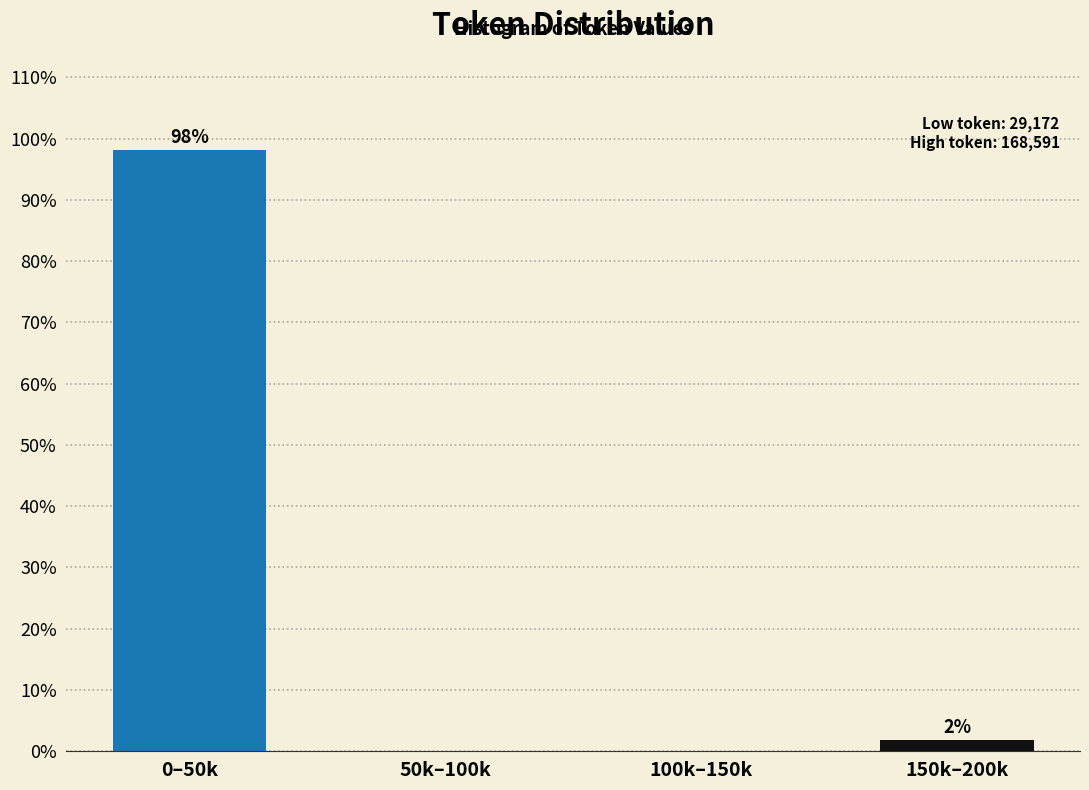

What is the sum of all values?

100.0